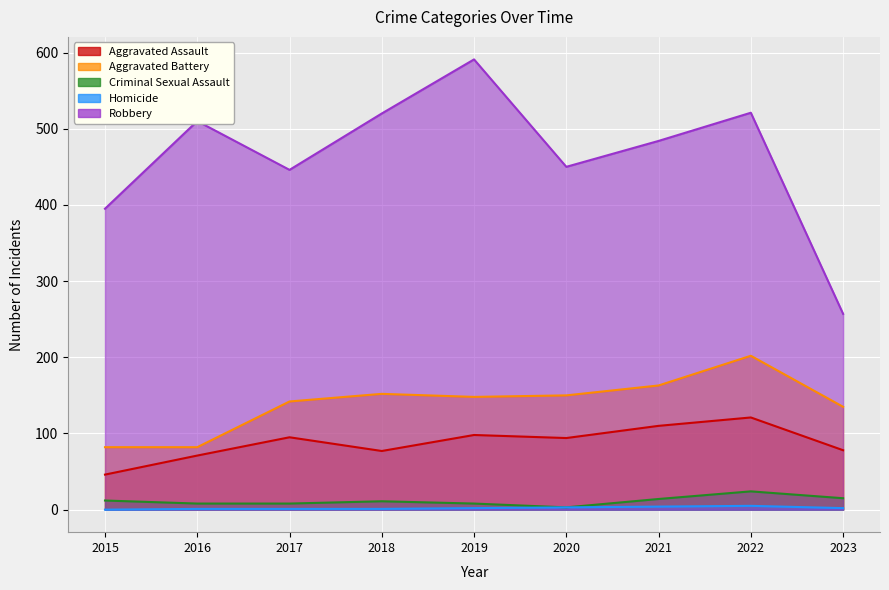

How many Homicide values are between 1 and 3?

6